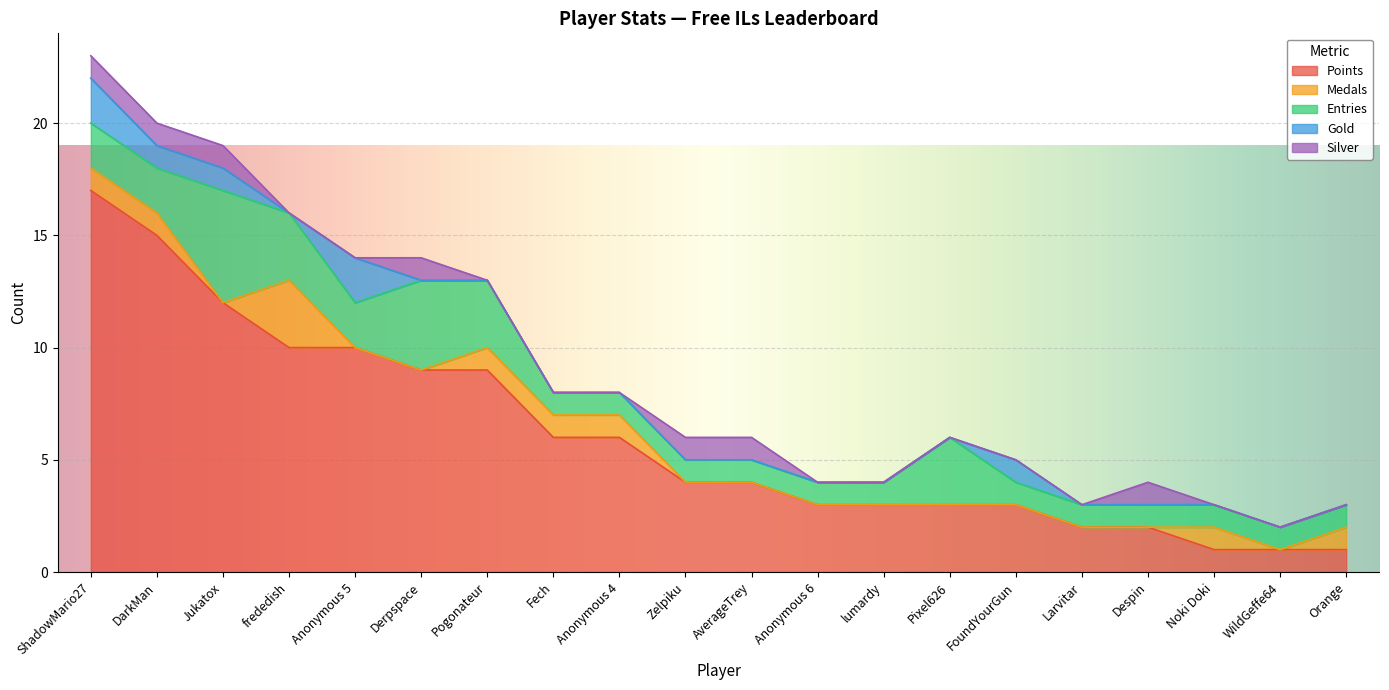

Reading left to right, what are all the values shown in this chart?

Points: ShadowMario27=17	DarkMan=15	Jukatox=12	frededish=10	Anonymous 5=10	Derpspace=9	Pogonateur=9	Fech=6	Anonymous 4=6	Zelpiku=4	AverageTrey=4	Anonymous 6=3	lumardy=3	Pixel626=3	FoundYourGun=3	Larvitar=2	Despin=2	Noki Doki=1	WildGeffe64=1	Orange=1
Medals: ShadowMario27=1	DarkMan=1	Jukatox=0	frededish=3	Anonymous 5=0	Derpspace=0	Pogonateur=1	Fech=1	Anonymous 4=1	Zelpiku=0	AverageTrey=0	Anonymous 6=0	lumardy=0	Pixel626=0	FoundYourGun=0	Larvitar=0	Despin=0	Noki Doki=1	WildGeffe64=0	Orange=1
Entries: ShadowMario27=2	DarkMan=2	Jukatox=5	frededish=3	Anonymous 5=2	Derpspace=4	Pogonateur=3	Fech=1	Anonymous 4=1	Zelpiku=1	AverageTrey=1	Anonymous 6=1	lumardy=1	Pixel626=3	FoundYourGun=1	Larvitar=1	Despin=1	Noki Doki=1	WildGeffe64=1	Orange=1
Gold: ShadowMario27=2	DarkMan=1	Jukatox=1	frededish=0	Anonymous 5=2	Derpspace=0	Pogonateur=0	Fech=0	Anonymous 4=0	Zelpiku=0	AverageTrey=0	Anonymous 6=0	lumardy=0	Pixel626=0	FoundYourGun=1	Larvitar=0	Despin=0	Noki Doki=0	WildGeffe64=0	Orange=0
Silver: ShadowMario27=1	DarkMan=1	Jukatox=1	frededish=0	Anonymous 5=0	Derpspace=1	Pogonateur=0	Fech=0	Anonymous 4=0	Zelpiku=1	AverageTrey=1	Anonymous 6=0	lumardy=0	Pixel626=0	FoundYourGun=0	Larvitar=0	Despin=1	Noki Doki=0	WildGeffe64=0	Orange=0